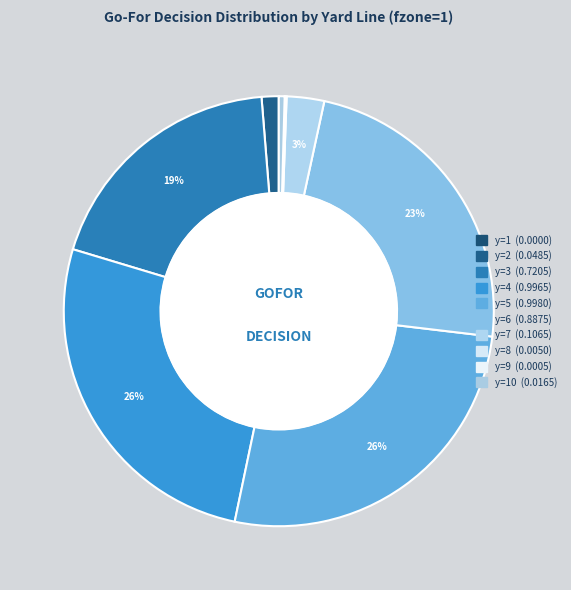

Count the number of slices in the pie.

10